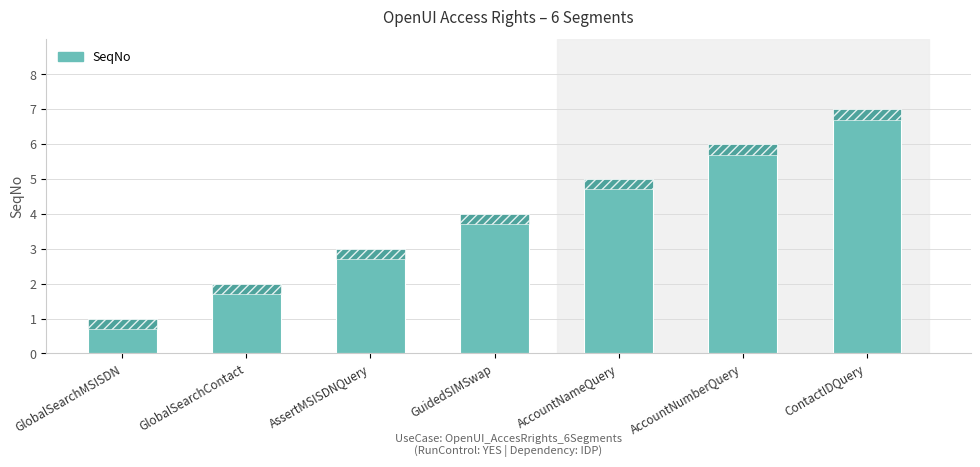

What is the smallest value displayed?

1